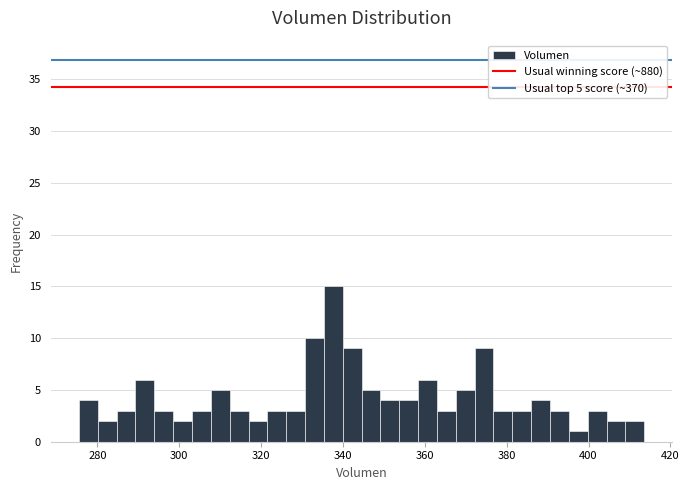

Read against the x-axis, roughly where is the centre of the tallest bar?

338